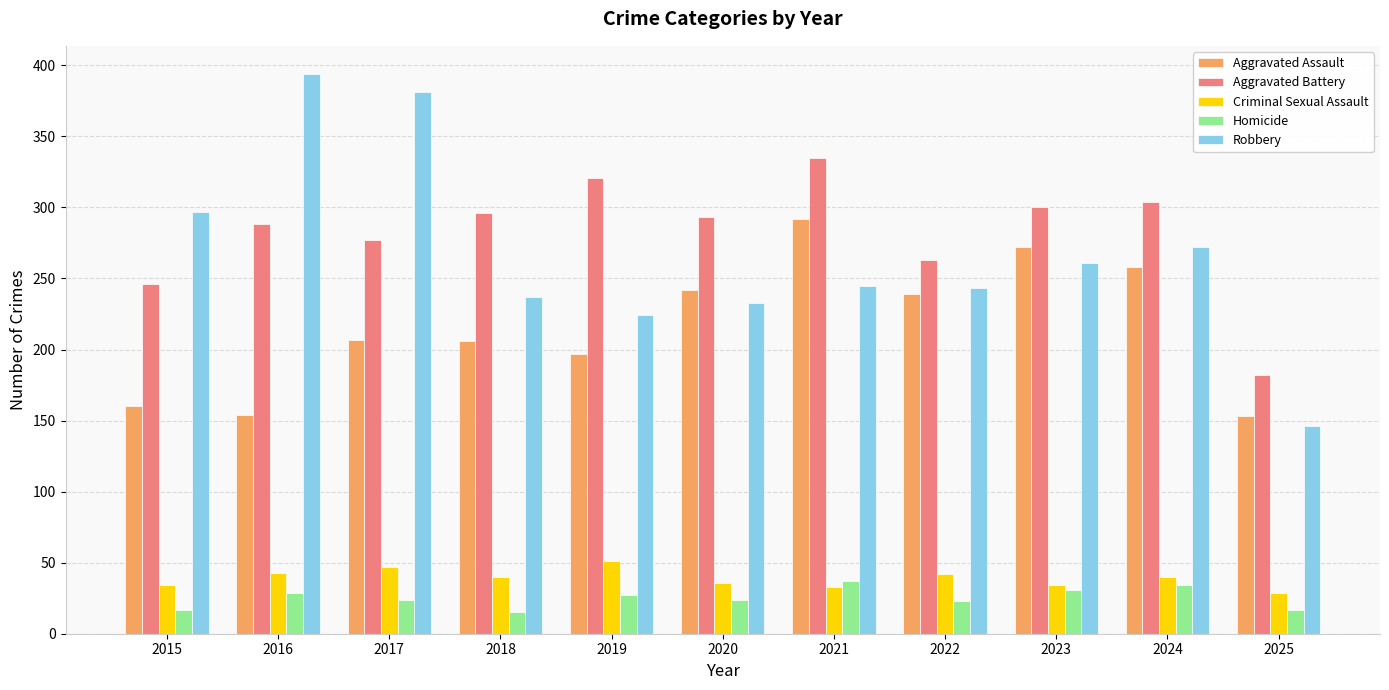

Rank the series at 2015 from highest to lowest value.

Robbery, Aggravated Battery, Aggravated Assault, Criminal Sexual Assault, Homicide